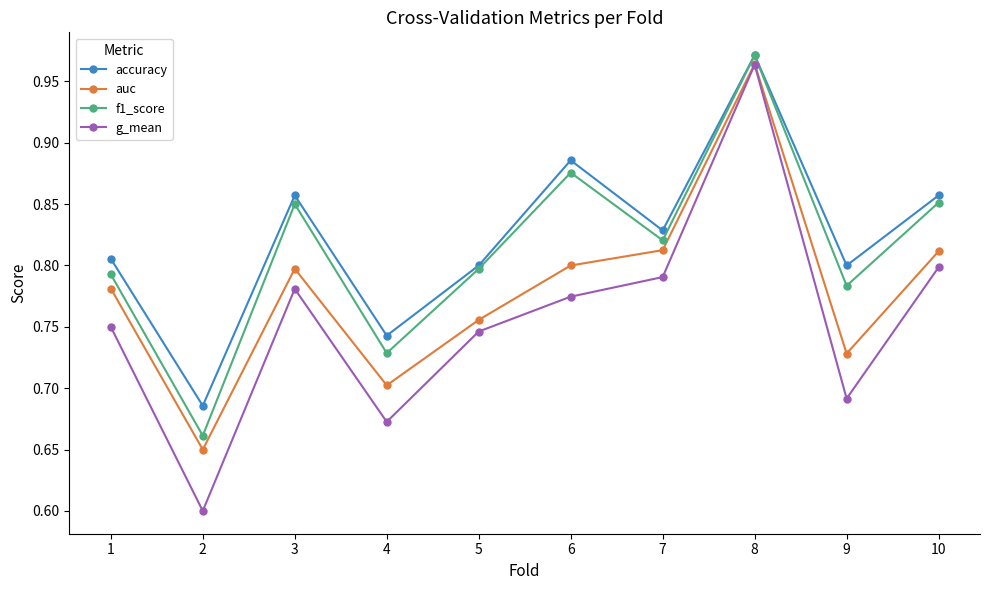

What is the value of the g_mean point at the 2nd from the left?

0.6